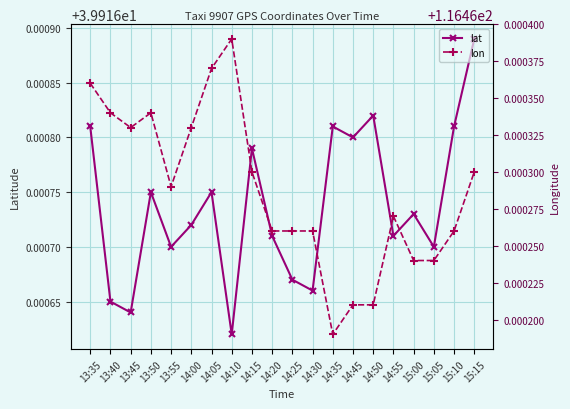

At which category does the chart reach its peak across all series?

14:10